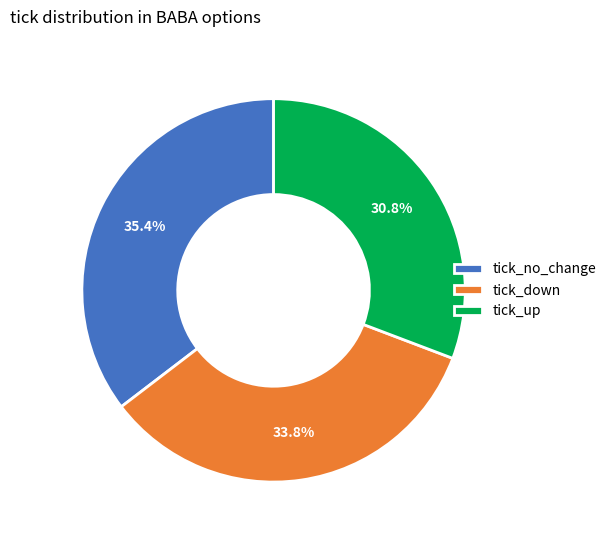

Is tick_down the majority of the pie?

No